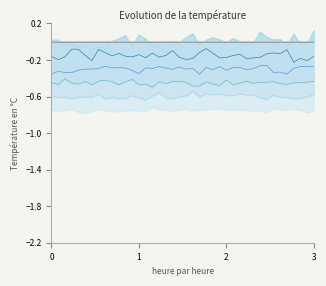

Reading right to left, what are all the values shown in this chart?

Kn_2016: 0.1	-0.0	-0.0	0.1	-0.0	0.0	0.0	0.1	0.1	-0.0	-0.0	0.0	0.0	-0.0	0.0	0.0	0.0	-0.0	0.1	0.0	-0.0	-0.0	-0.1	-0.0	-0.1	0.0	0.1	-0.1	0.1	0.0	0.0	-0.1	-0.1	-0.1	-0.0	-0.1	-0.0	-0.0	0.0	0.0
Kn_2005: -0.2	-0.2	-0.2	-0.2	-0.1	-0.1	-0.1	-0.1	-0.2	-0.2	-0.2	-0.1	-0.2	-0.2	-0.2	-0.1	-0.1	-0.1	-0.2	-0.2	-0.2	-0.1	-0.2	-0.2	-0.1	-0.2	-0.1	-0.2	-0.2	-0.1	-0.2	-0.1	-0.1	-0.2	-0.1	-0.1	-0.1	-0.2	-0.2	-0.2
Kn_2014: -0.3	-0.3	-0.3	-0.3	-0.4	-0.3	-0.3	-0.3	-0.3	-0.3	-0.3	-0.3	-0.3	-0.3	-0.3	-0.3	-0.3	-0.4	-0.3	-0.3	-0.3	-0.3	-0.3	-0.3	-0.3	-0.3	-0.4	-0.3	-0.3	-0.3	-0.3	-0.3	-0.3	-0.3	-0.3	-0.3	-0.3	-0.3	-0.3	-0.4
Kn_2008: -0.4	-0.4	-0.4	-0.5	-0.5	-0.5	-0.4	-0.4	-0.4	-0.5	-0.4	-0.5	-0.5	-0.4	-0.5	-0.5	-0.4	-0.5	-0.5	-0.4	-0.4	-0.4	-0.5	-0.4	-0.5	-0.5	-0.5	-0.4	-0.4	-0.5	-0.4	-0.4	-0.4	-0.5	-0.4	-0.5	-0.5	-0.4	-0.5	-0.4
Kn_2015: -0.6	-0.6	-0.6	-0.6	-0.6	-0.6	-0.6	-0.6	-0.6	-0.6	-0.6	-0.6	-0.6	-0.6	-0.6	-0.6	-0.6	-0.6	-0.5	-0.6	-0.6	-0.6	-0.6	-0.6	-0.6	-0.6	-0.6	-0.6	-0.6	-0.6	-0.6	-0.6	-0.6	-0.6	-0.6	-0.6	-0.6	-0.6	-0.6	-0.6
Kn_2009: -0.7	-0.8	-0.7	-0.7	-0.7	-0.7	-0.7	-0.8	-0.8	-0.8	-0.7	-0.8	-0.7	-0.7	-0.7	-0.7	-0.7	-0.7	-0.8	-0.7	-0.7	-0.8	-0.7	-0.7	-0.7	-0.8	-0.8	-0.8	-0.8	-0.8	-0.8	-0.8	-0.7	-0.8	-0.8	-0.8	-0.7	-0.7	-0.8	-0.7